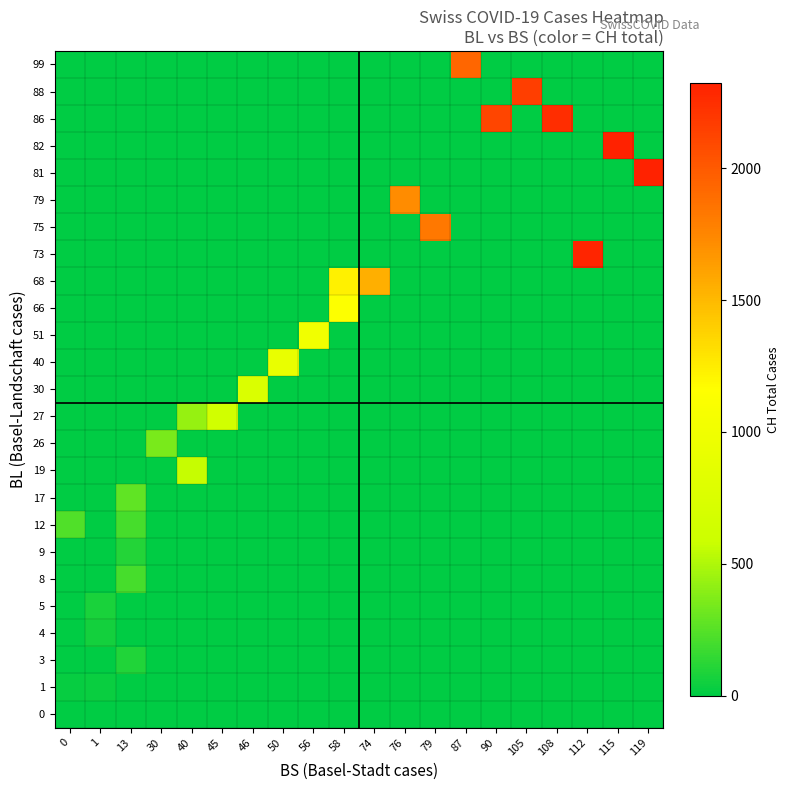

Reading right to left, transcribe all the data shown in this chart.

0: 119=0	115=0	112=0	108=0	105=0	90=0	87=0	79=0	76=0	74=0	58=0	56=0	50=0	46=0	45=0	40=0	30=0	13=0	1=0	0=9
1: 119=0	115=0	112=0	108=0	105=0	90=0	87=0	79=0	76=0	74=0	58=0	56=0	50=0	46=0	45=0	40=0	30=0	13=0	1=29	0=27
3: 119=0	115=0	112=0	108=0	105=0	90=0	87=0	79=0	76=0	74=0	58=0	56=0	50=0	46=0	45=0	40=0	30=0	13=92	1=0	0=0
4: 119=0	115=0	112=0	108=0	105=0	90=0	87=0	79=0	76=0	74=0	58=0	56=0	50=0	46=0	45=0	40=0	30=0	13=0	1=59	0=0
5: 119=0	115=0	112=0	108=0	105=0	90=0	87=0	79=0	76=0	74=0	58=0	56=0	50=0	46=0	45=0	40=0	30=0	13=0	1=73	0=0
8: 119=0	115=0	112=0	108=0	105=0	90=0	87=0	79=0	76=0	74=0	58=0	56=0	50=0	46=0	45=0	40=0	30=0	13=201	1=0	0=0
9: 119=0	115=0	112=0	108=0	105=0	90=0	87=0	79=0	76=0	74=0	58=0	56=0	50=0	46=0	45=0	40=0	30=0	13=108	1=0	0=0
12: 119=0	115=0	112=0	108=0	105=0	90=0	87=0	79=0	76=0	74=0	58=0	56=0	50=0	46=0	45=0	40=0	30=0	13=203	1=0	0=231
17: 119=0	115=0	112=0	108=0	105=0	90=0	87=0	79=0	76=0	74=0	58=0	56=0	50=0	46=0	45=0	40=0	30=0	13=274	1=0	0=0
19: 119=0	115=0	112=0	108=0	105=0	90=0	87=0	79=0	76=0	74=0	58=0	56=0	50=0	46=0	45=0	40=565	30=0	13=0	1=0	0=0
26: 119=0	115=0	112=0	108=0	105=0	90=0	87=0	79=0	76=0	74=0	58=0	56=0	50=0	46=0	45=0	40=0	30=346	13=0	1=0	0=0
27: 119=0	115=0	112=0	108=0	105=0	90=0	87=0	79=0	76=0	74=0	58=0	56=0	50=0	46=0	45=649	40=429	30=0	13=0	1=0	0=0
30: 119=0	115=0	112=0	108=0	105=0	90=0	87=0	79=0	76=0	74=0	58=0	56=0	50=0	46=746	45=0	40=0	30=0	13=0	1=0	0=0
40: 119=0	115=0	112=0	108=0	105=0	90=0	87=0	79=0	76=0	74=0	58=0	56=0	50=912	46=0	45=0	40=0	30=0	13=0	1=0	0=0
51: 119=0	115=0	112=0	108=0	105=0	90=0	87=0	79=0	76=0	74=0	58=0	56=1007	50=0	46=0	45=0	40=0	30=0	13=0	1=0	0=0
66: 119=0	115=0	112=0	108=0	105=0	90=0	87=0	79=0	76=0	74=0	58=1142	56=0	50=0	46=0	45=0	40=0	30=0	13=0	1=0	0=0
68: 119=0	115=0	112=0	108=0	105=0	90=0	87=0	79=0	76=0	74=1547	58=1232	56=0	50=0	46=0	45=0	40=0	30=0	13=0	1=0	0=0
73: 119=0	115=0	112=2300	108=0	105=0	90=0	87=0	79=0	76=0	74=0	58=0	56=0	50=0	46=0	45=0	40=0	30=0	13=0	1=0	0=0
75: 119=0	115=0	112=0	108=0	105=0	90=0	87=0	79=1826	76=0	74=0	58=0	56=0	50=0	46=0	45=0	40=0	30=0	13=0	1=0	0=0
79: 119=0	115=0	112=0	108=0	105=0	90=0	87=0	79=0	76=1716	74=0	58=0	56=0	50=0	46=0	45=0	40=0	30=0	13=0	1=0	0=0
81: 119=2324	115=0	112=0	108=0	105=0	90=0	87=0	79=0	76=0	74=0	58=0	56=0	50=0	46=0	45=0	40=0	30=0	13=0	1=0	0=0
82: 119=0	115=2316	112=0	108=0	105=0	90=0	87=0	79=0	76=0	74=0	58=0	56=0	50=0	46=0	45=0	40=0	30=0	13=0	1=0	0=0
86: 119=0	115=0	112=0	108=2252	105=0	90=2123	87=0	79=0	76=0	74=0	58=0	56=0	50=0	46=0	45=0	40=0	30=0	13=0	1=0	0=0
88: 119=0	115=0	112=0	108=0	105=2160	90=0	87=0	79=0	76=0	74=0	58=0	56=0	50=0	46=0	45=0	40=0	30=0	13=0	1=0	0=0
99: 119=0	115=0	112=0	108=0	105=0	90=0	87=1929	79=0	76=0	74=0	58=0	56=0	50=0	46=0	45=0	40=0	30=0	13=0	1=0	0=0